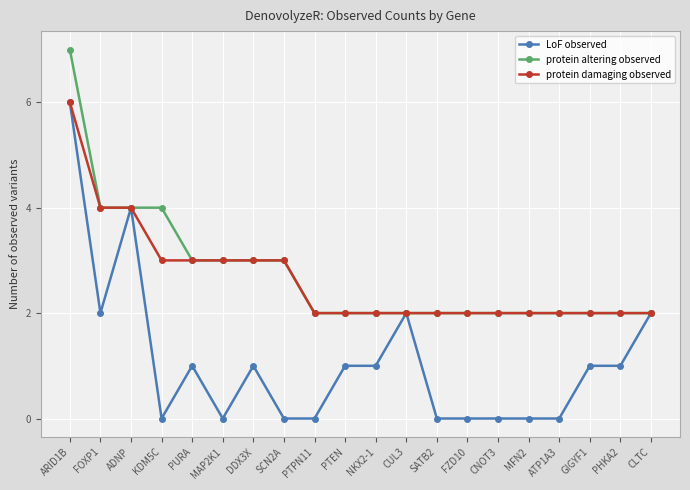

True or false: protein altering observed has a value of 11 at ARID1B.

False